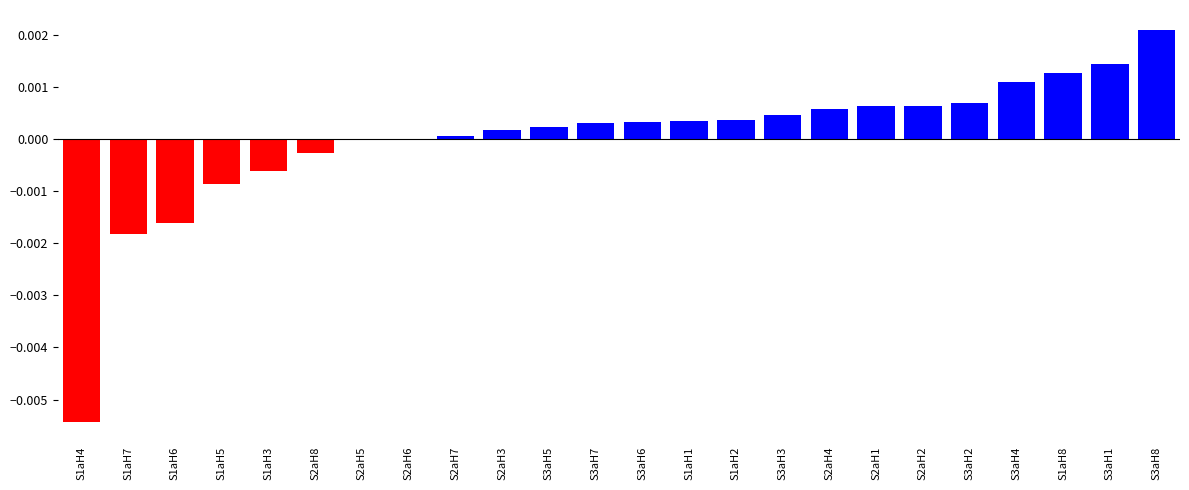

Which has a higher value, S3aH1 or S1aH8?

S3aH1